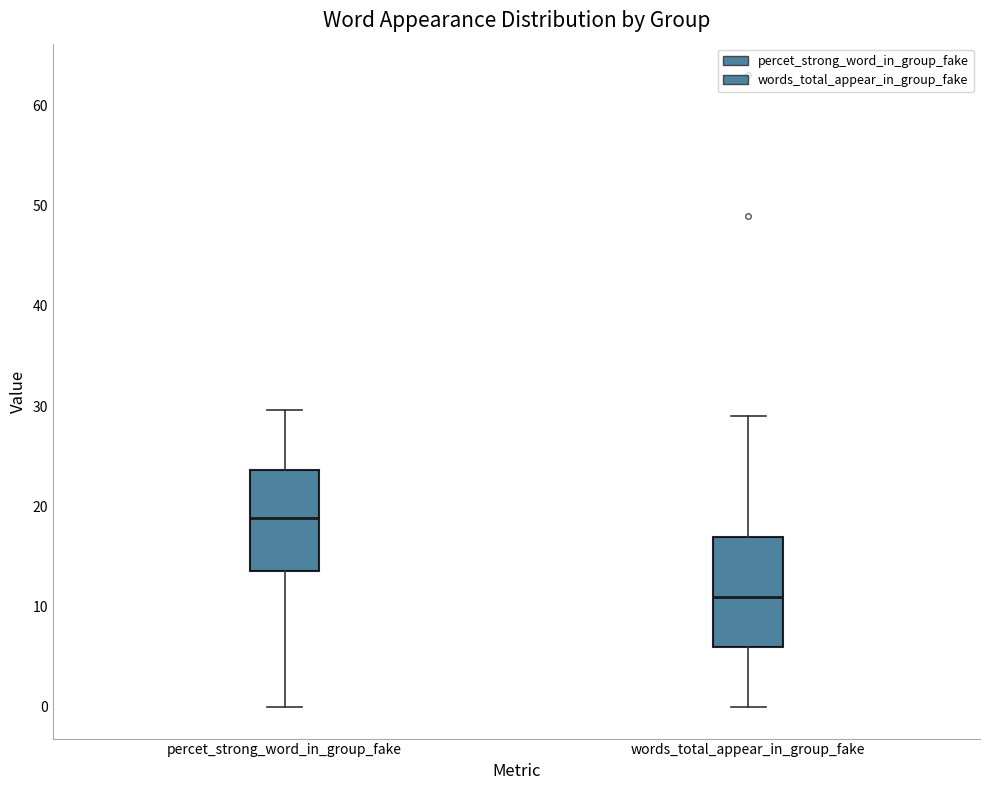

Which box's median line is the highest?

percet_strong_word_in_group_fake